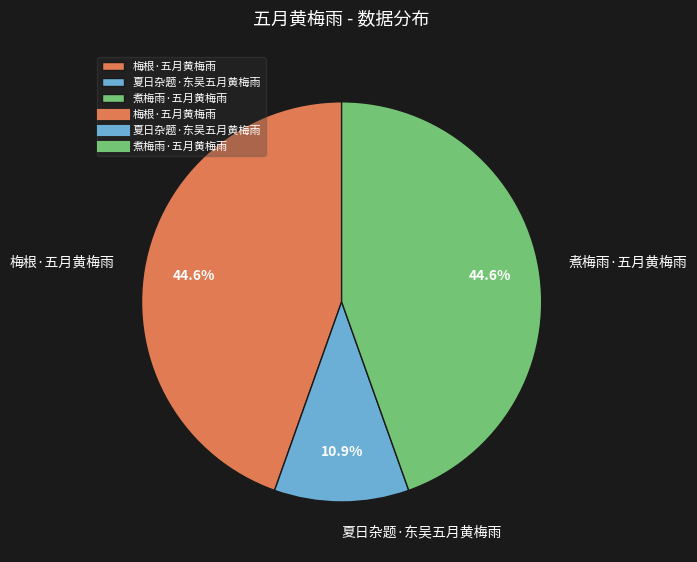

What is the ratio of the value at 煮梅雨·五月黄梅雨 to the value at 梅根·五月黄梅雨?

1.0